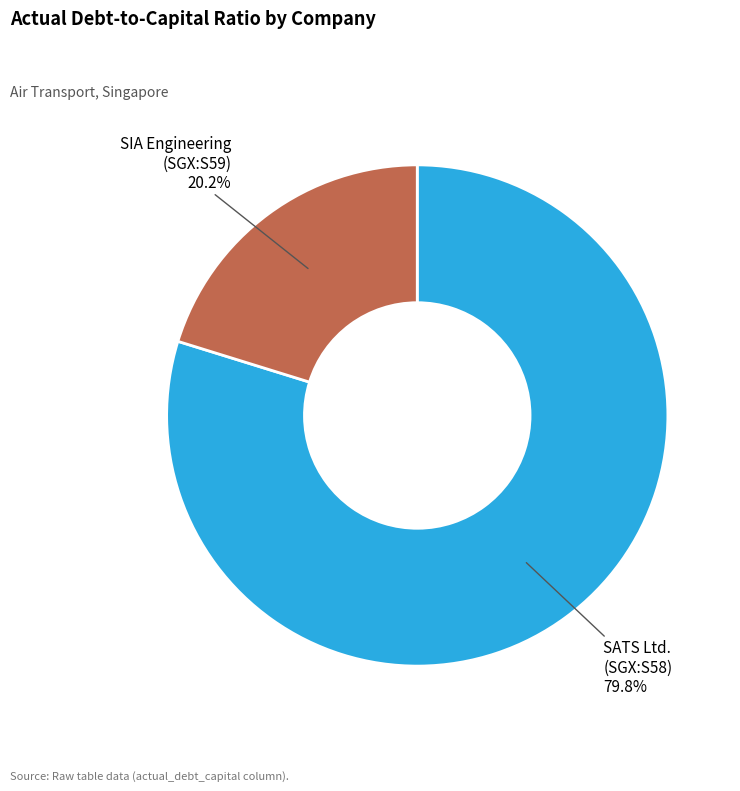

To the nearest percent, what is the average slice percentage?

50%